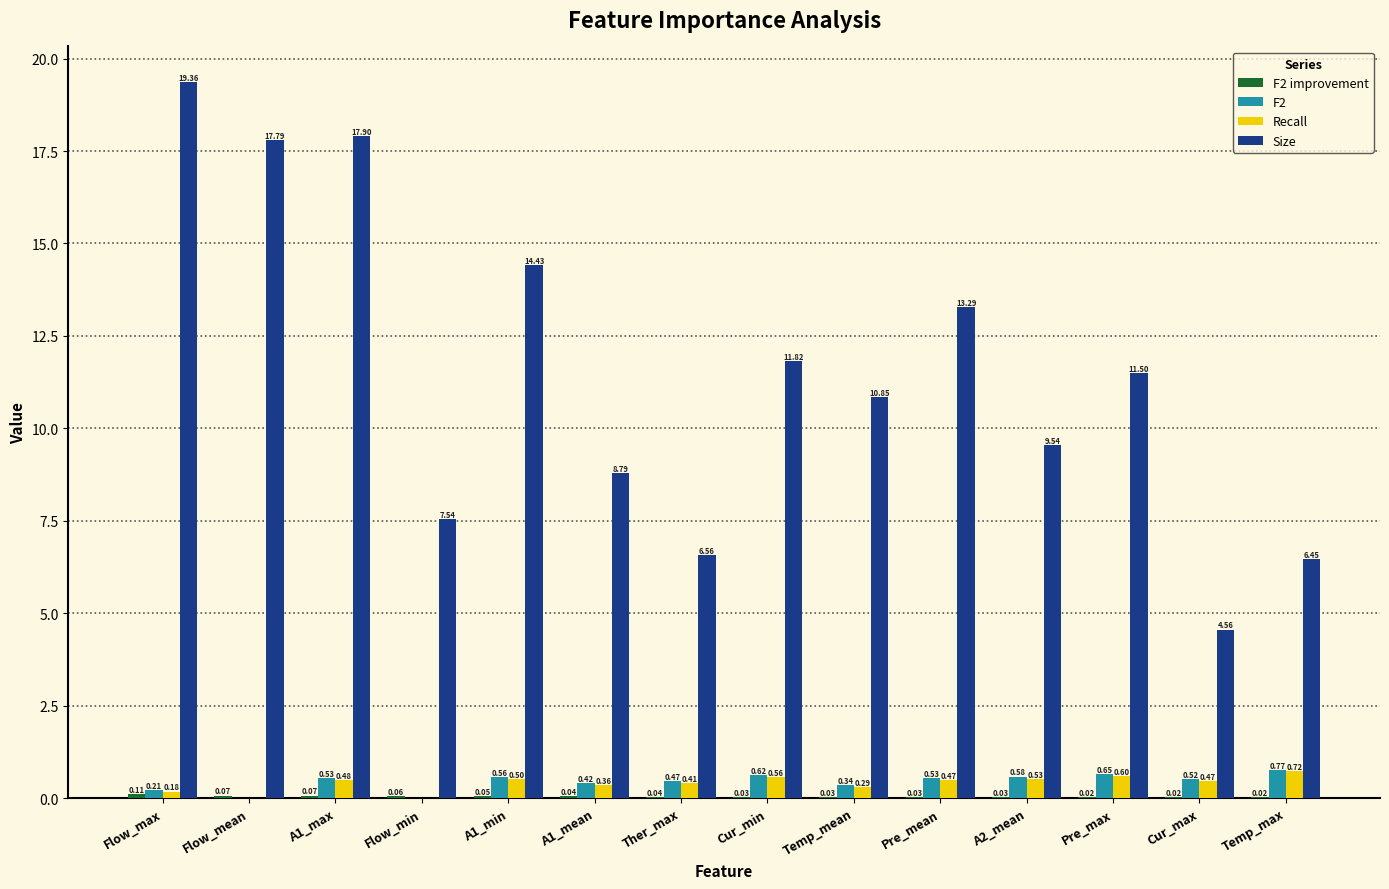

At which category is the sum across all series the highest?

Flow_max